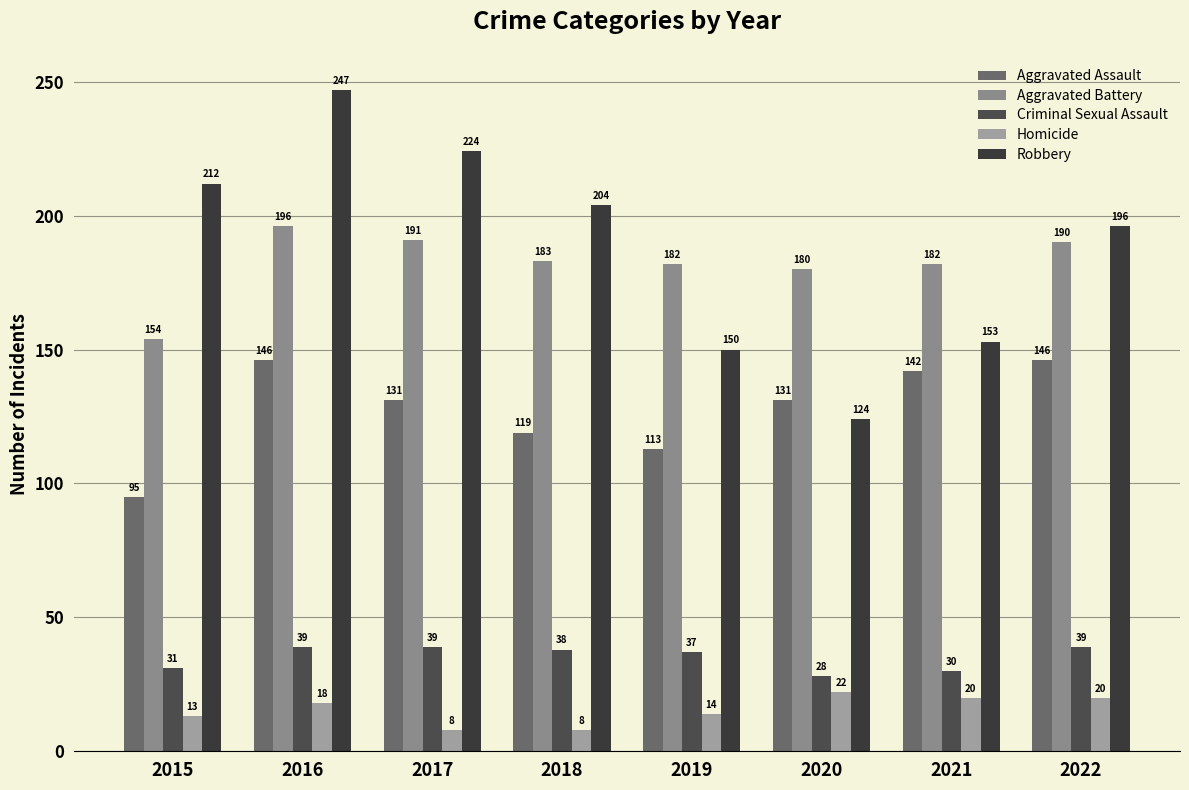

Count the number of categories in the chart.

8